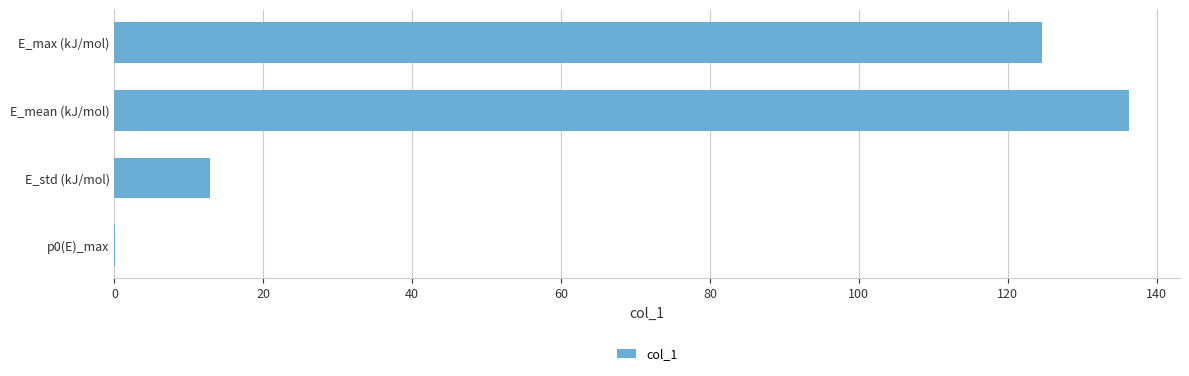

Where is the data nearest to the value 68?

E_std (kJ/mol)